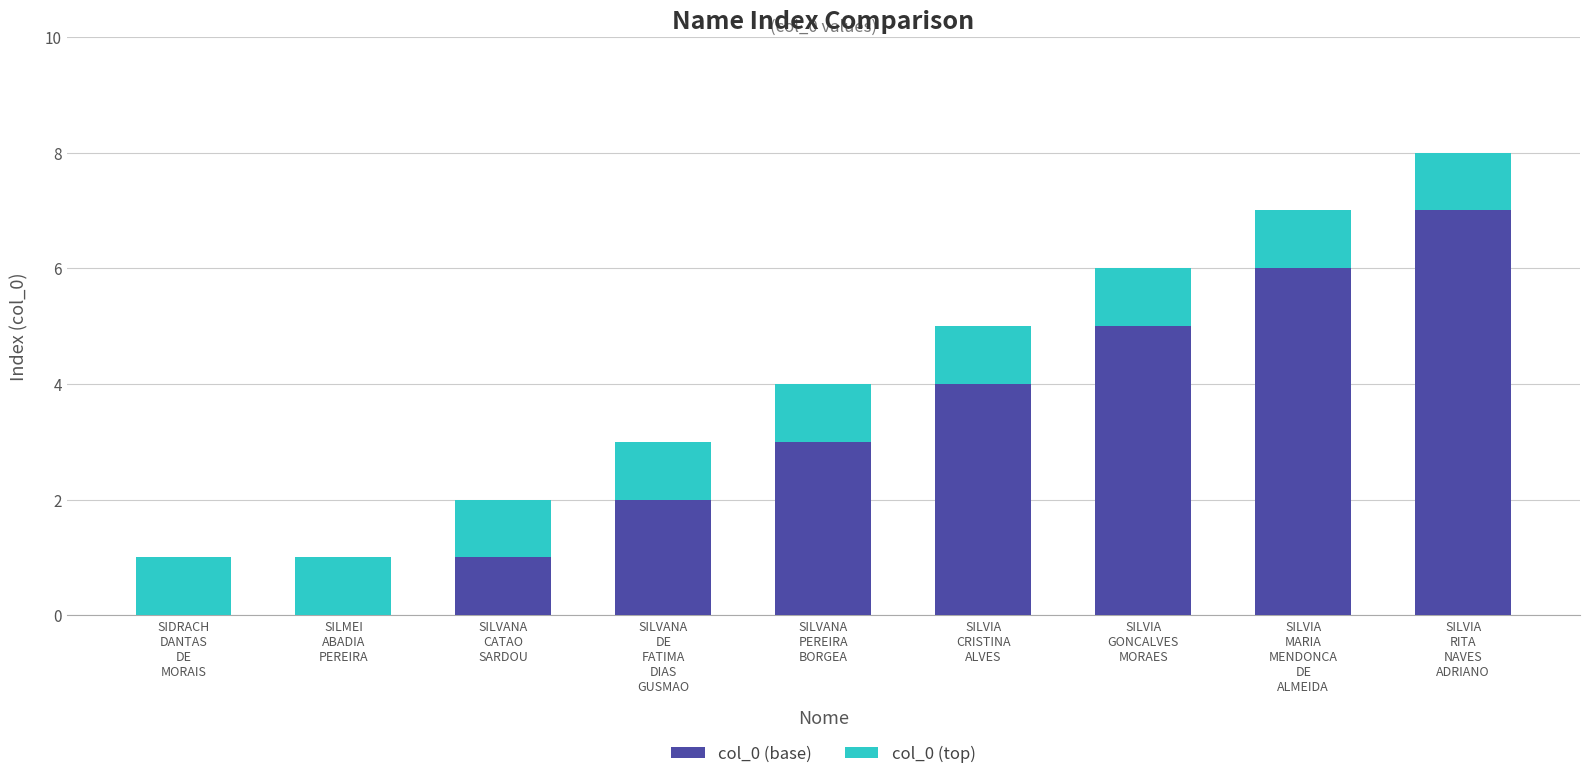

At which category is the sum across all series the highest?

SILVIA
RITA
NAVES
ADRIANO